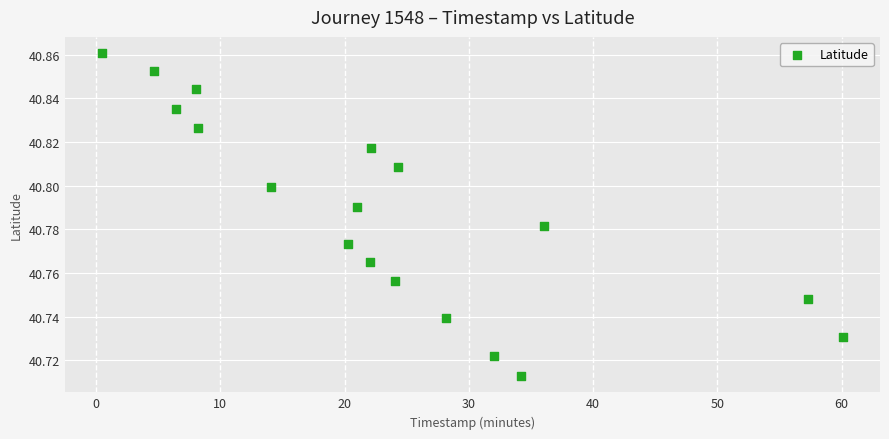

How many data points are displayed?

18